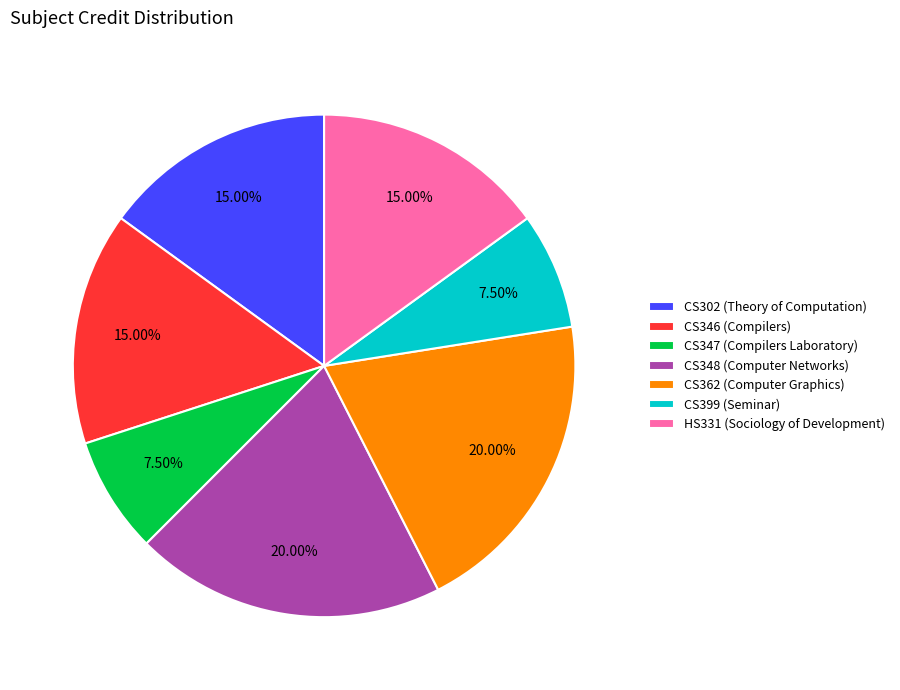

Count the number of slices in the pie.

7